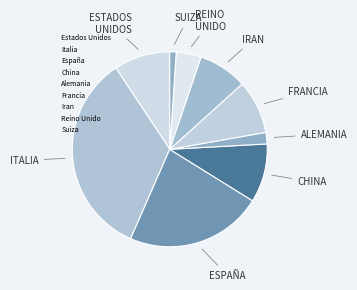

How many segments does this pie chart have?

9